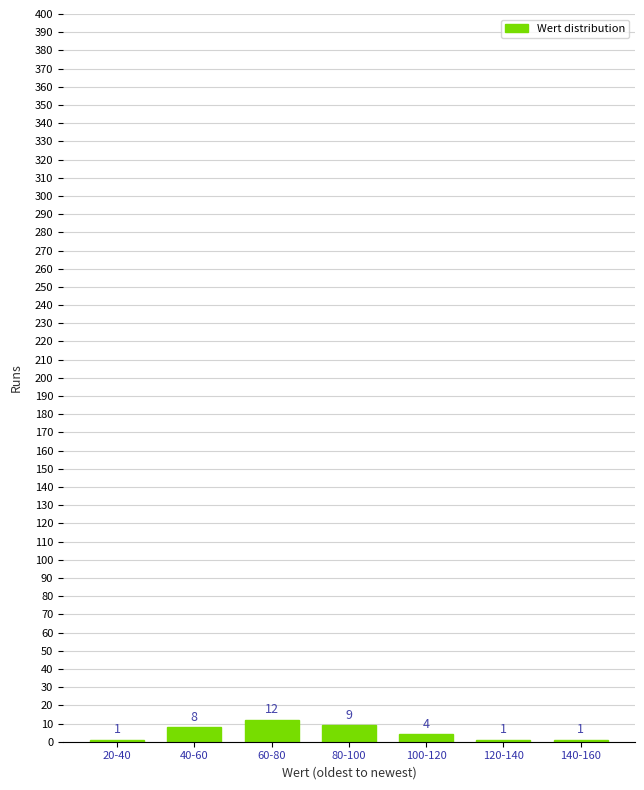

Reading left to right, list all the values displayed in this chart.

20-40=1	40-60=8	60-80=12	80-100=9	100-120=4	120-140=1	140-160=1